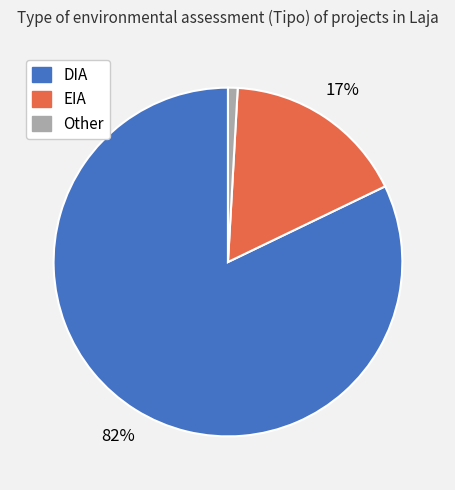

What percentage is the DIA slice, to the nearest percent?

82%